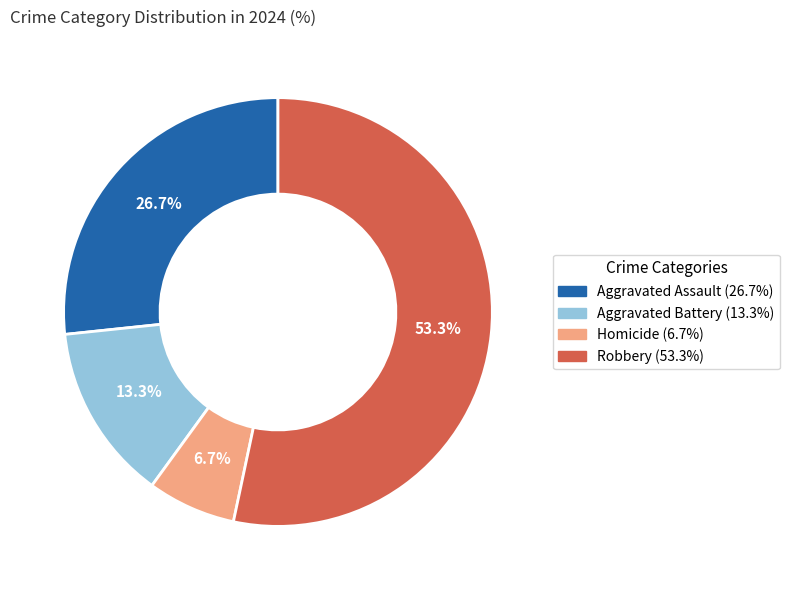

Combined, what portion of the pie is Homicide and Robbery?

60.0%